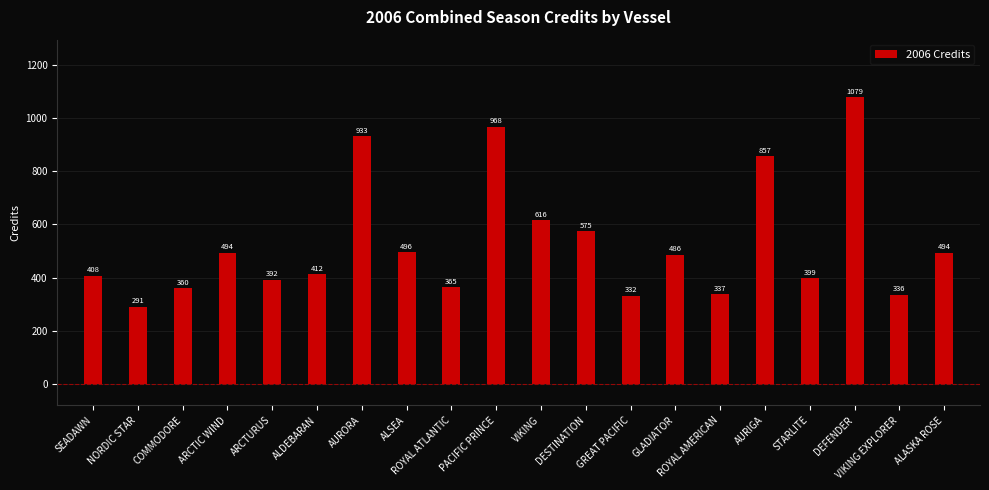

What is the greatest value displayed?

1079